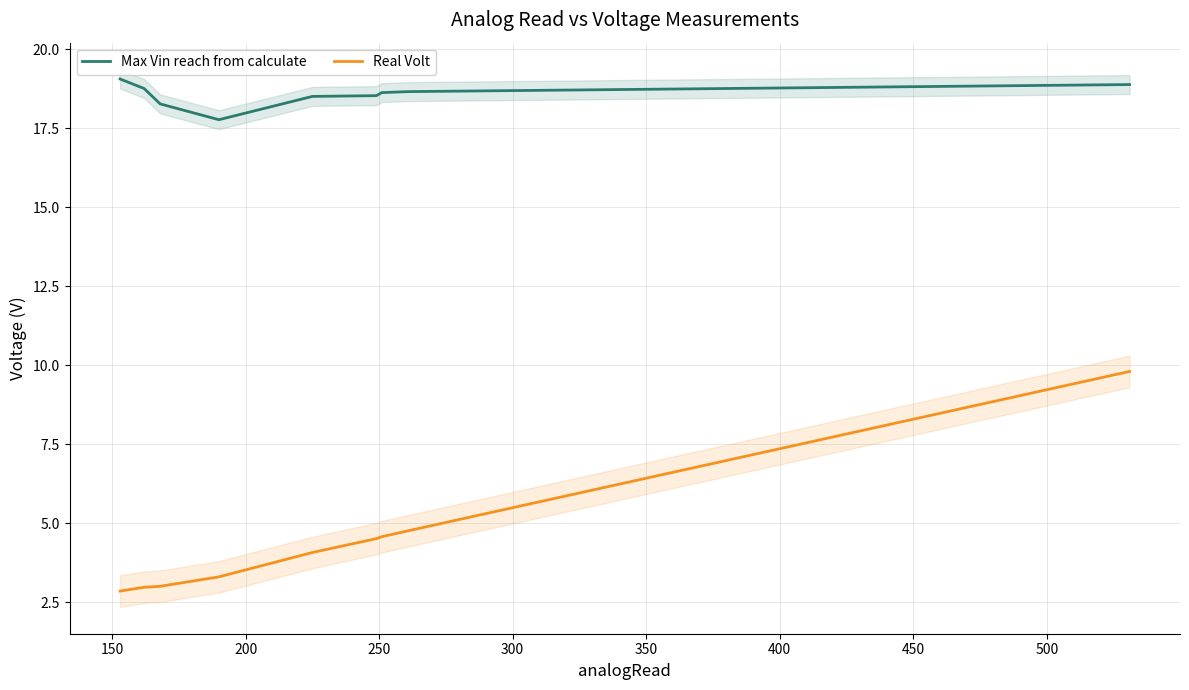

True or false: Max Vin reach from calculate and Real Volt intersect in this chart.

False